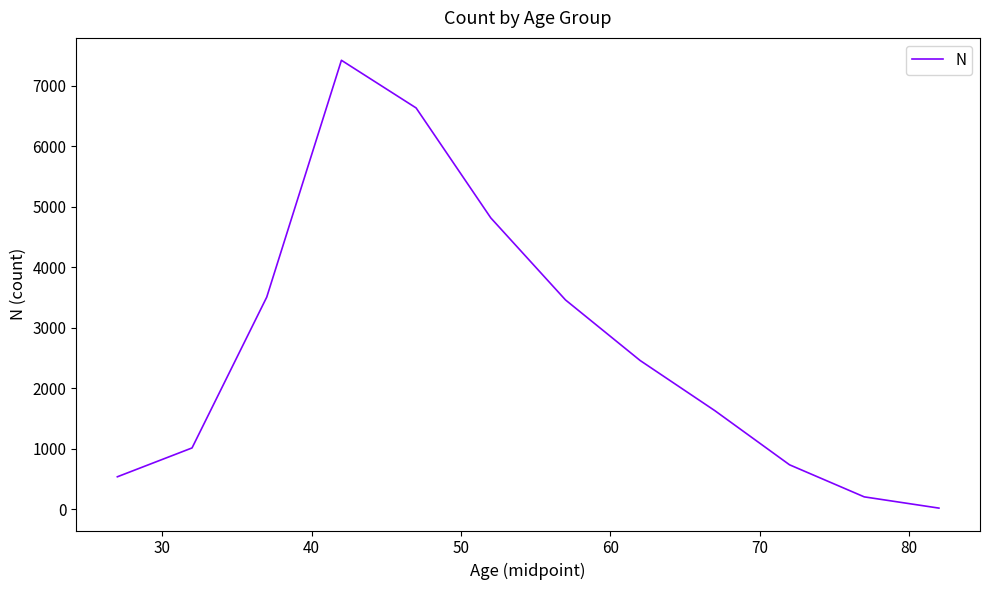

What is the maximum value shown in the chart?

7419